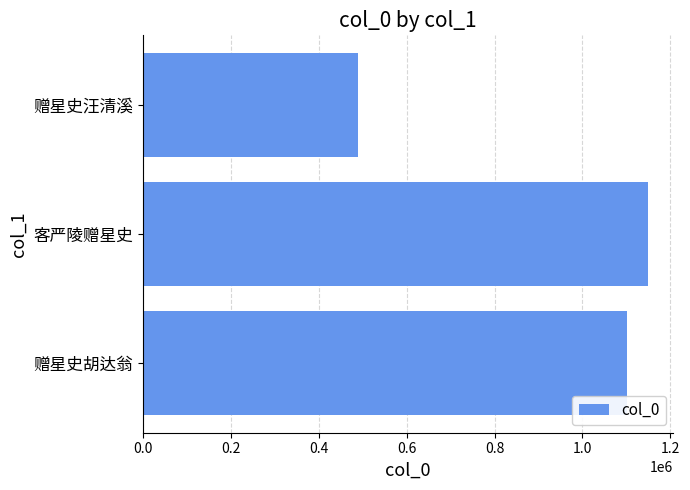

What is the sum of all values?

2740860